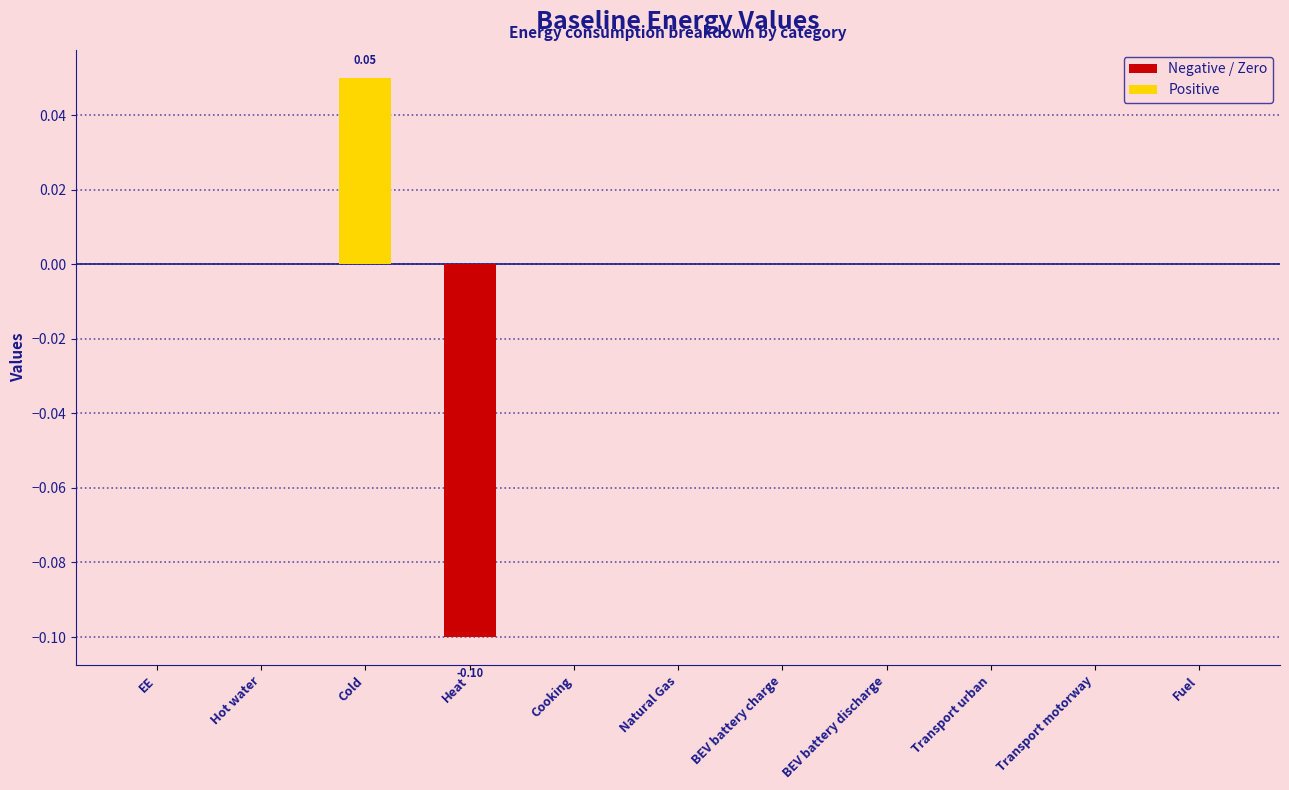

Which category has the highest value across all series?

Cold